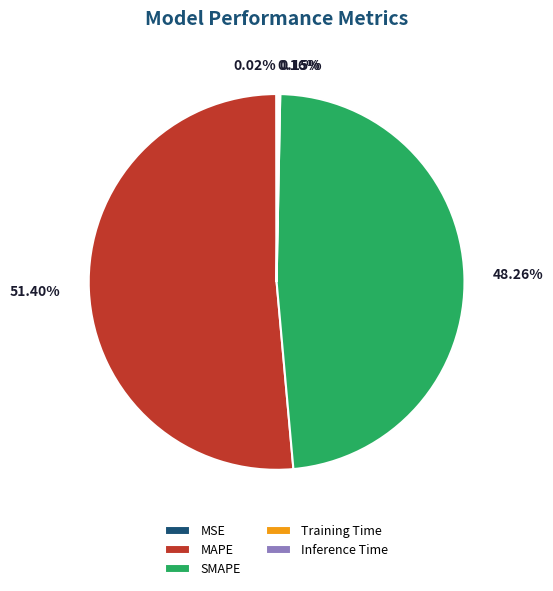

What is the largest slice in the pie chart?

MAPE